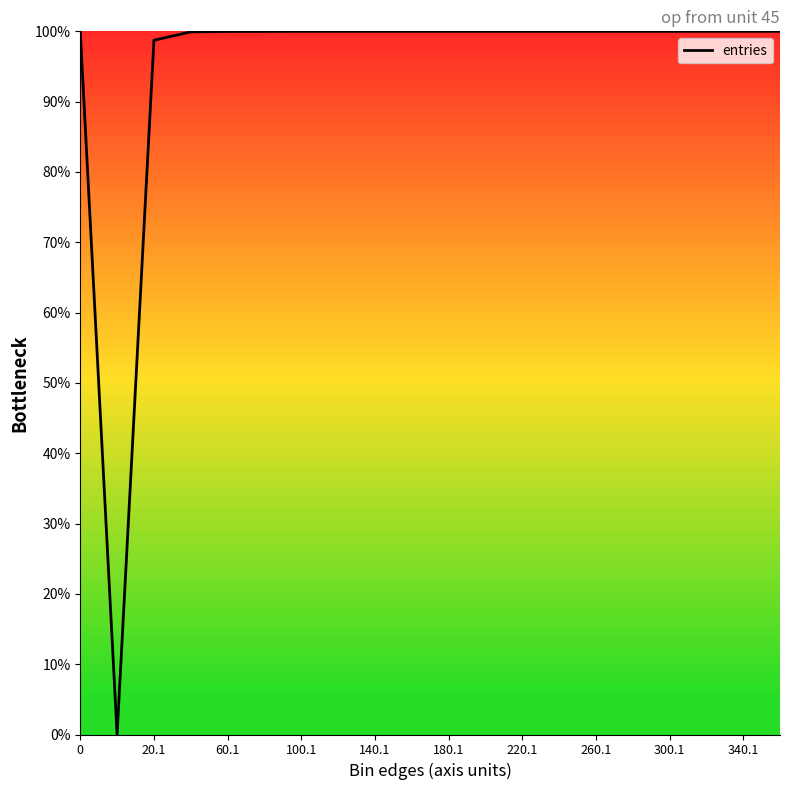

What is the difference between the maximum and minimum values?

100.0